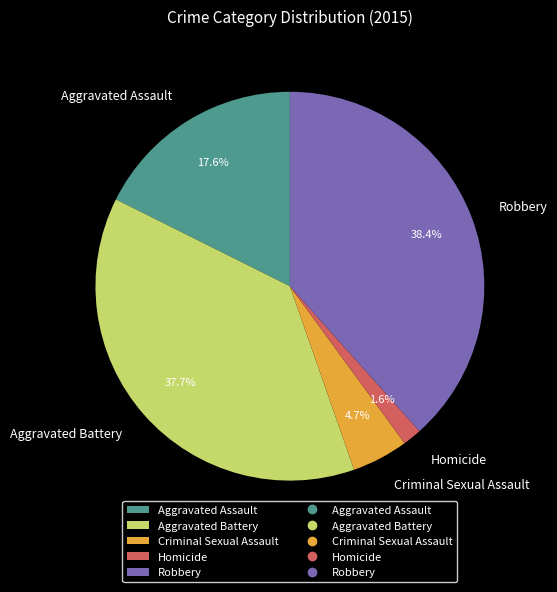

Count the number of slices in the pie.

5